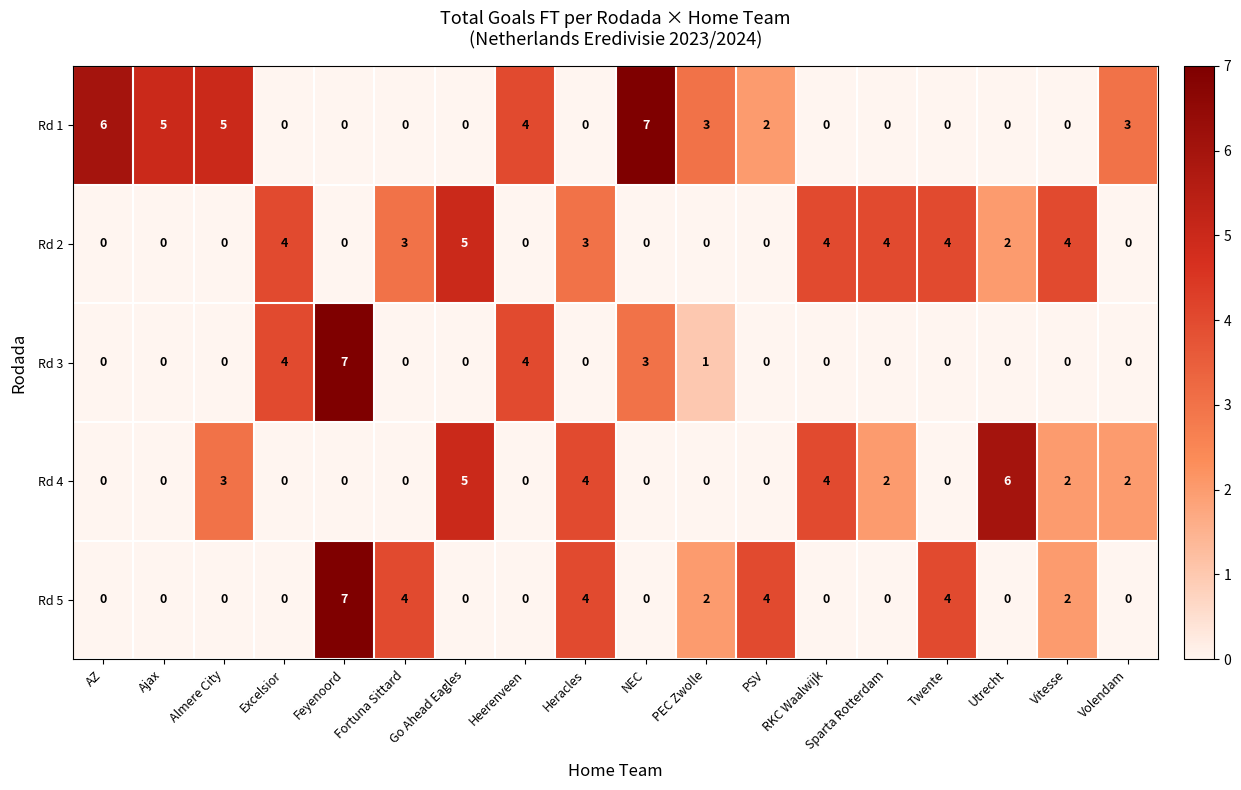

Is it true that Rd 2 equals 2 at PEC Zwolle?

False